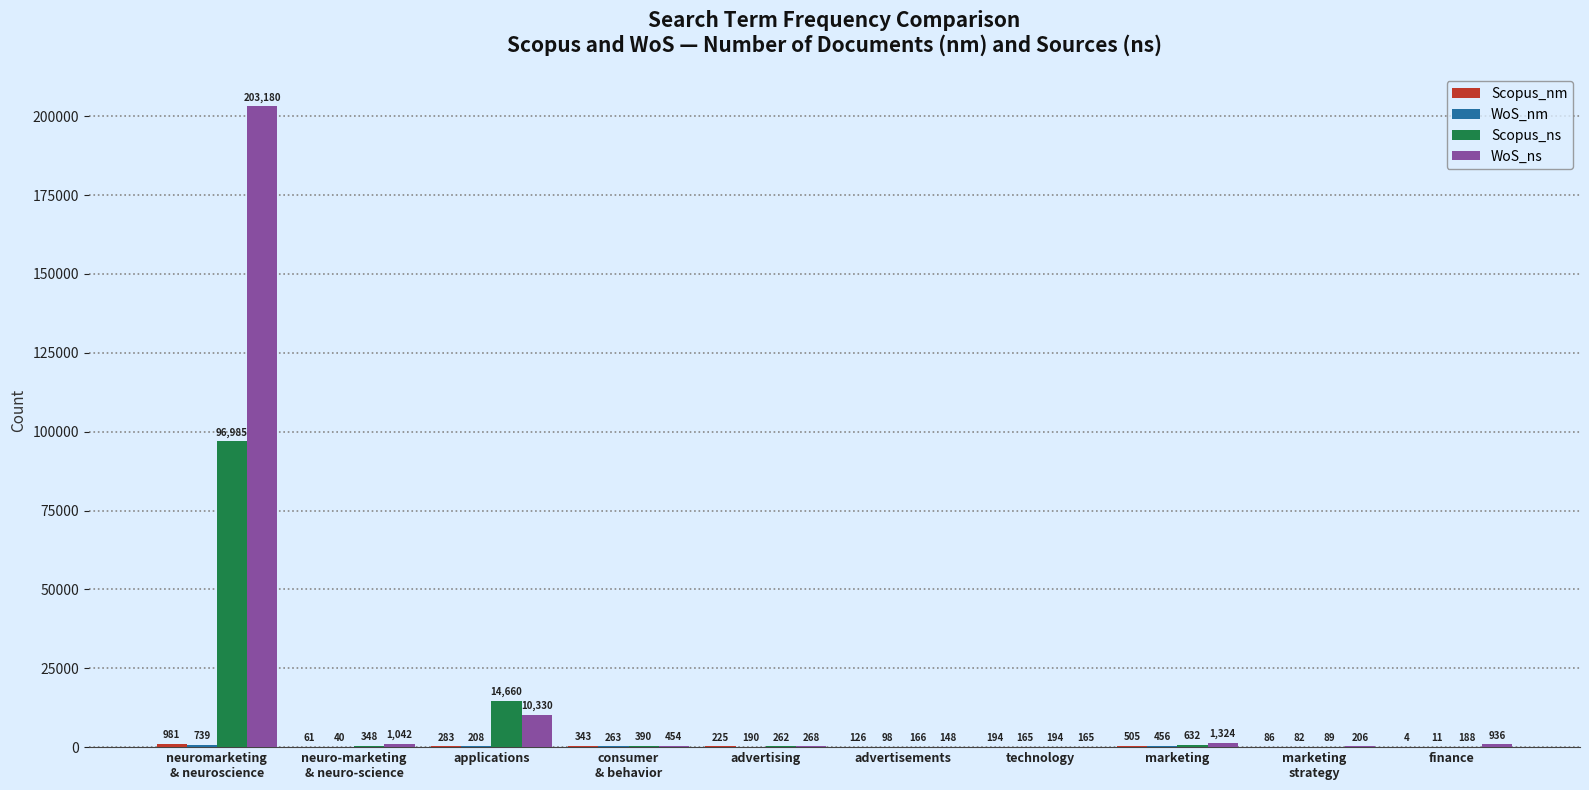

What is the greatest value displayed?

203180